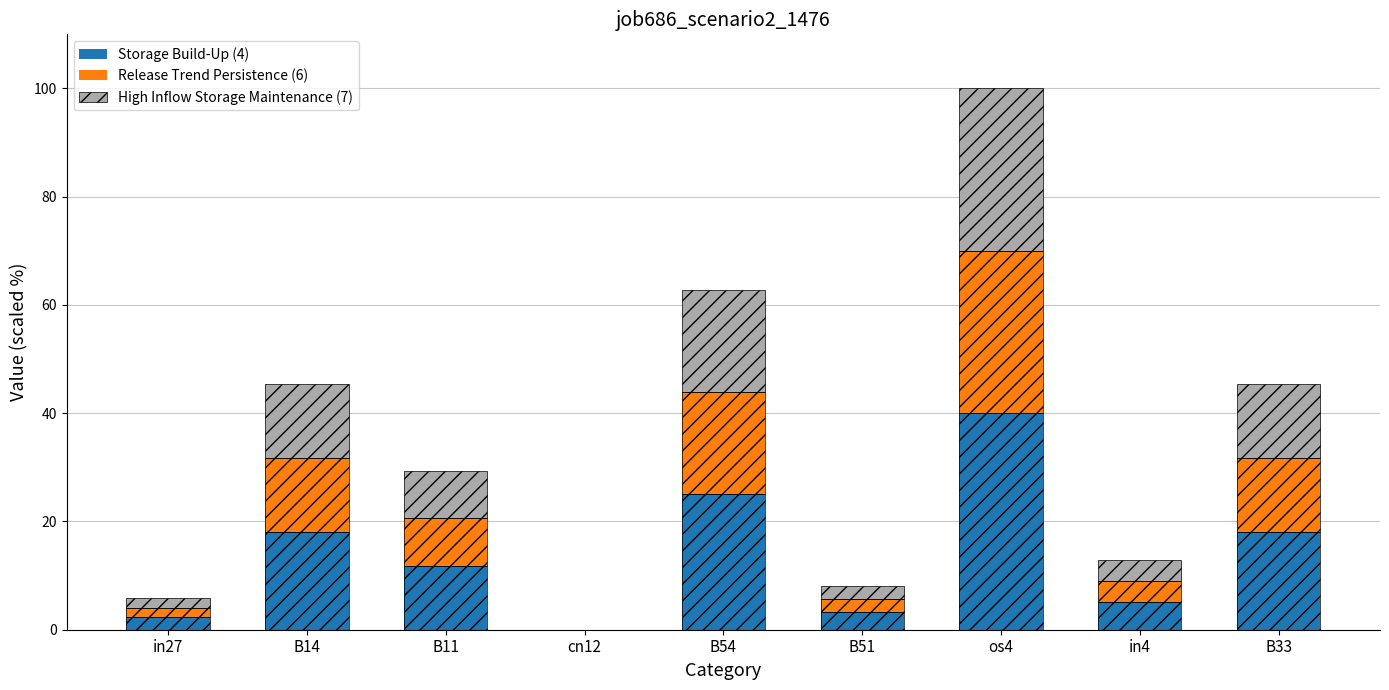

Which series has the largest range (max minus min)?

Storage Build-Up (4)